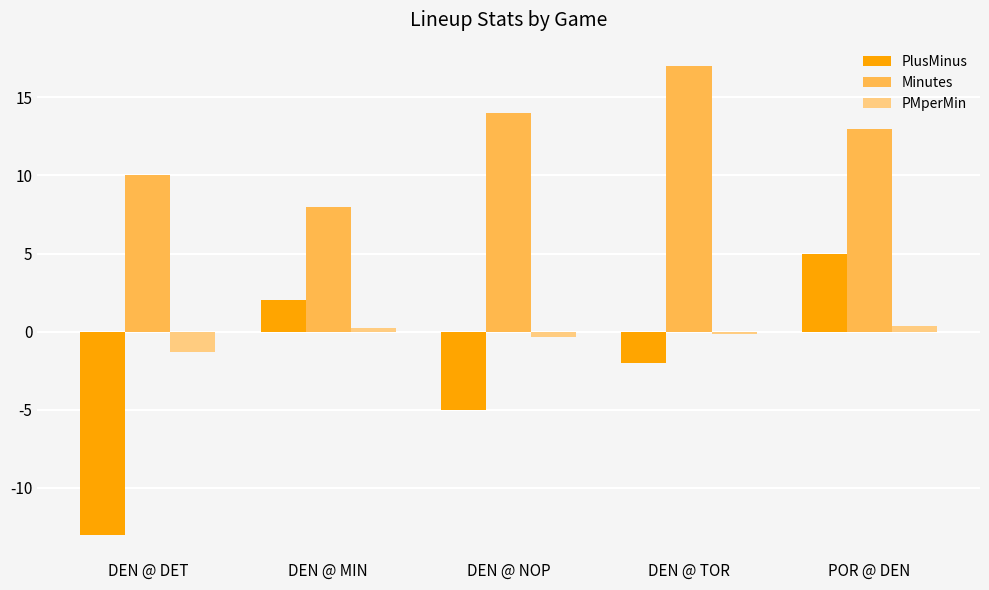

At DEN @ NOP, list the series in order from smallest to largest.

PlusMinus, PMperMin, Minutes